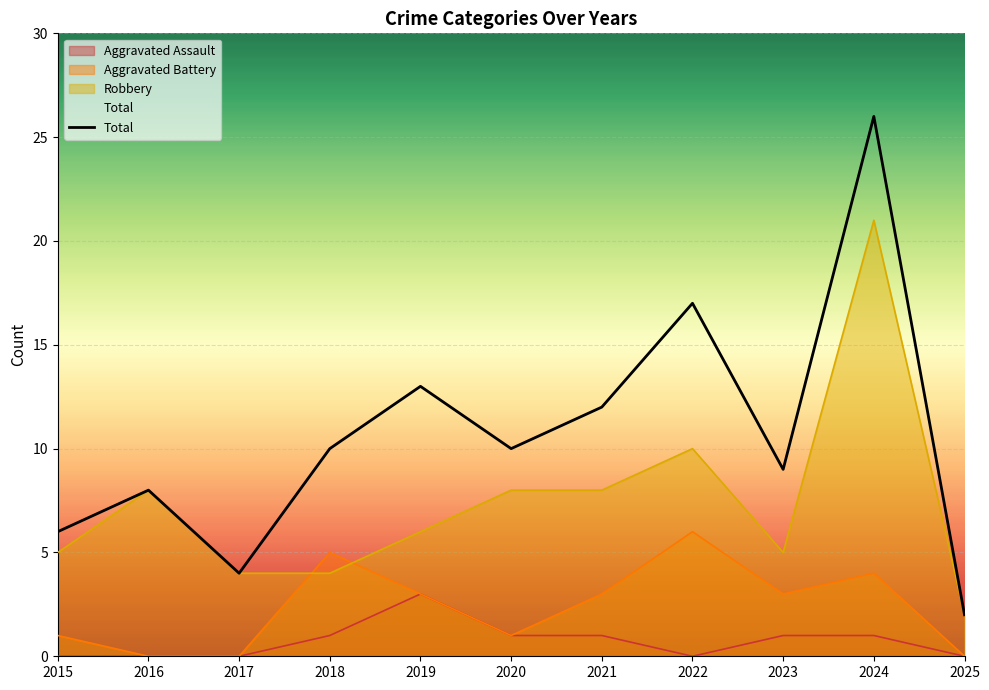

At which category does the chart reach its minimum across all series?

2025